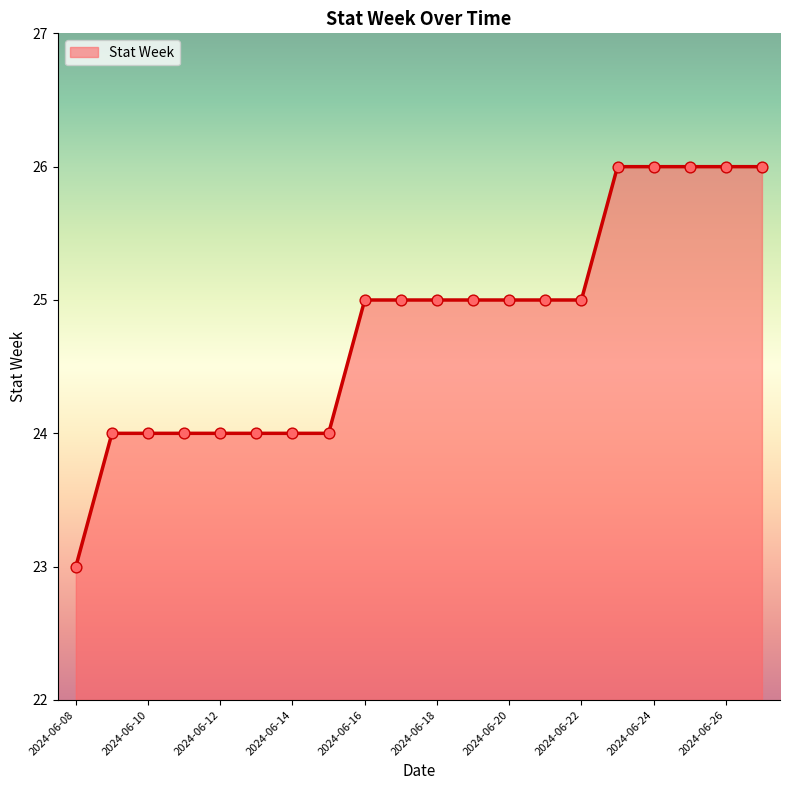

What is the greatest value displayed?

26